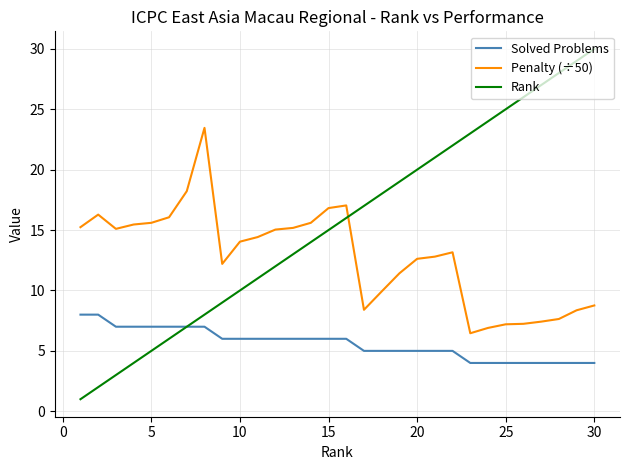

How many lines are shown in the chart?

3